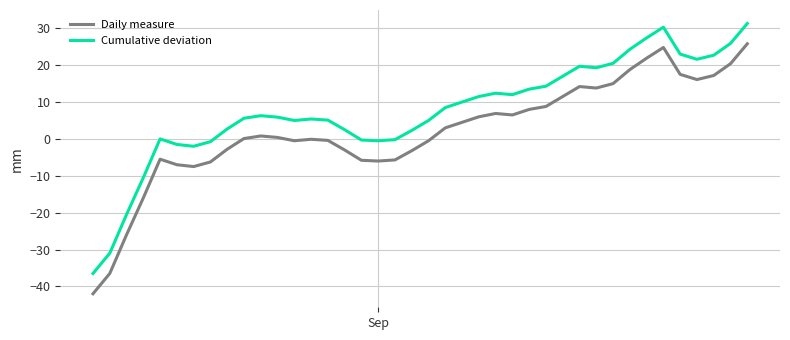

Which series has the largest total across all categories?

Cumulative deviation